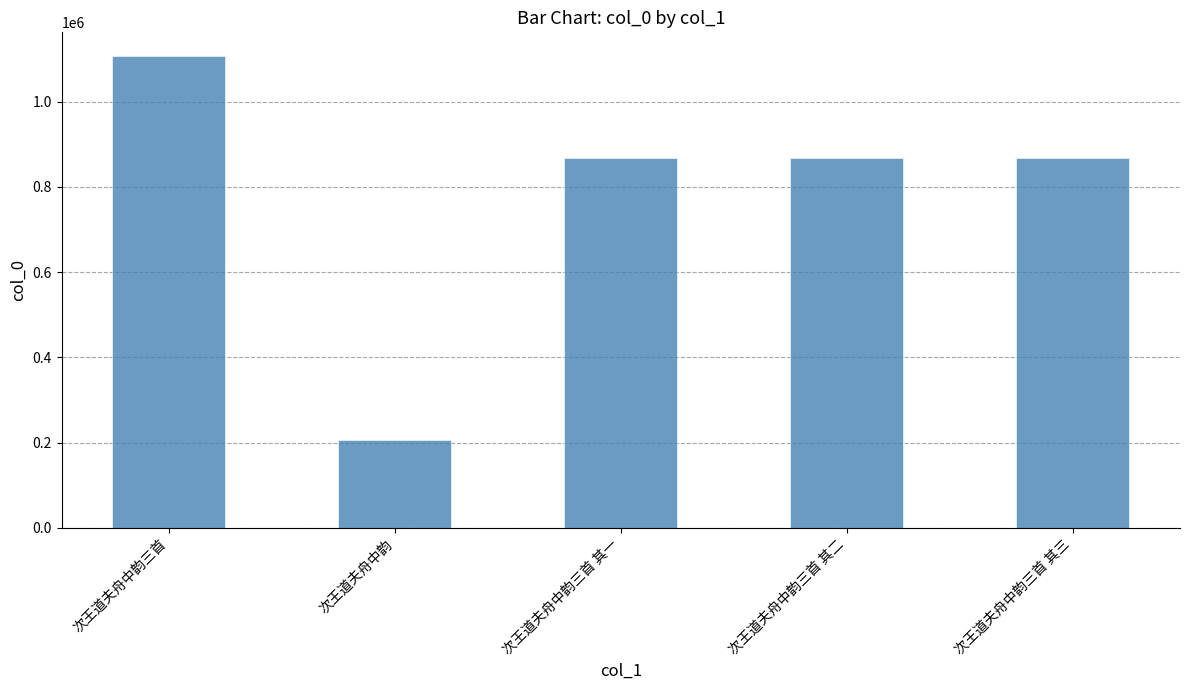

What is the smallest value displayed?

207004